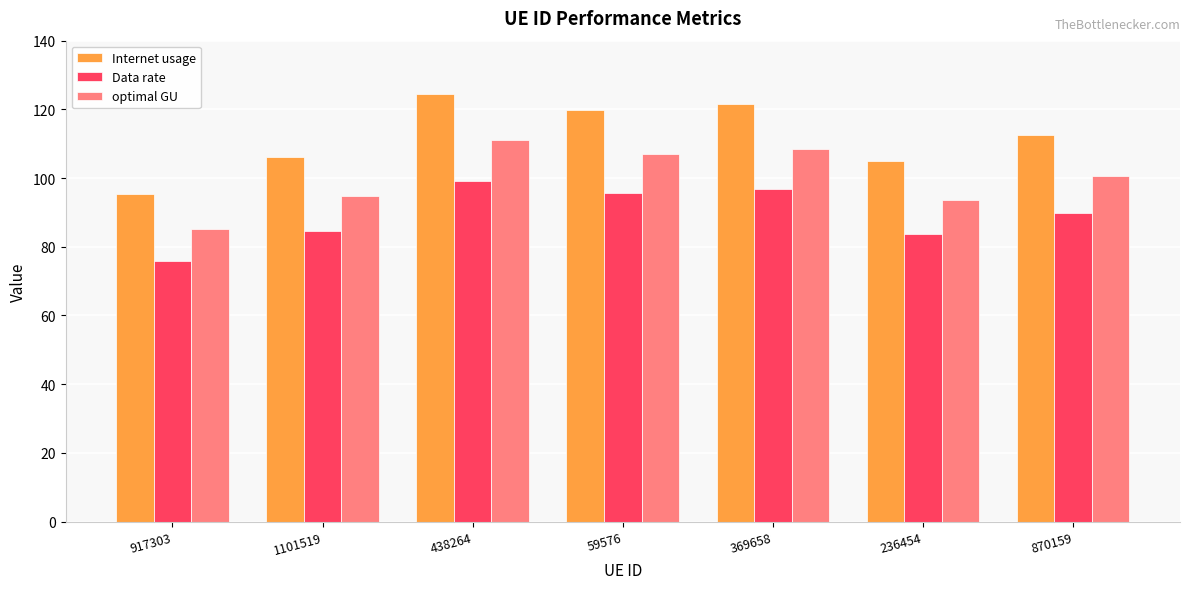

What is the minimum value for Data rate?

75.9